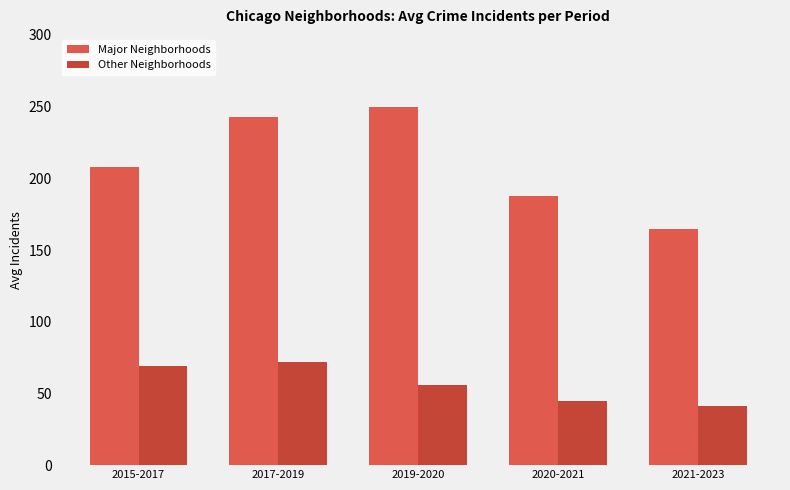

What is the label of the 1st bar from the left?

2015-2017